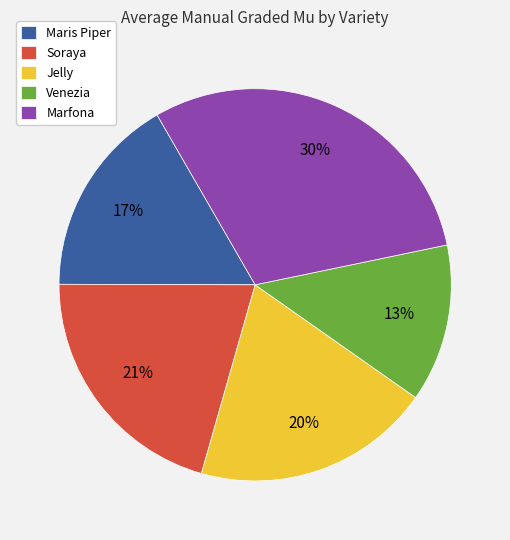

Is it true that Maris Piper is 17% of the pie?

True